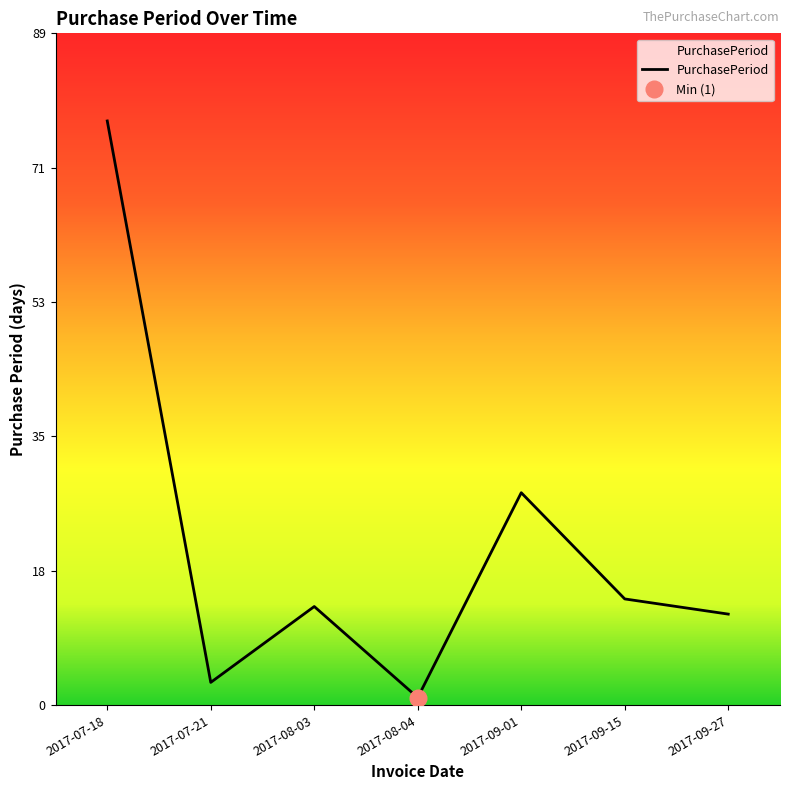

How many points are lower than both their immediate neighbors (excluding endpoints)?

2